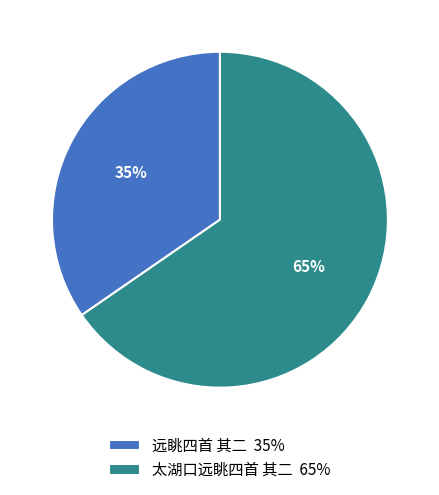

The 远眺四首 其二 slice represents 44% of the pie. True or false?

False